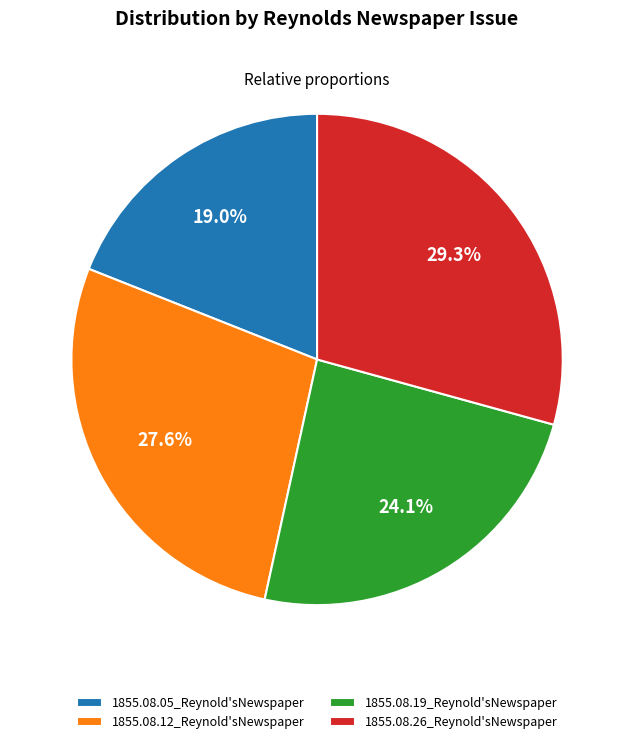

Do 1855.08.05_Reynold'sNewspaper and 1855.08.26_Reynold'sNewspaper together represent more than half of the pie?

No